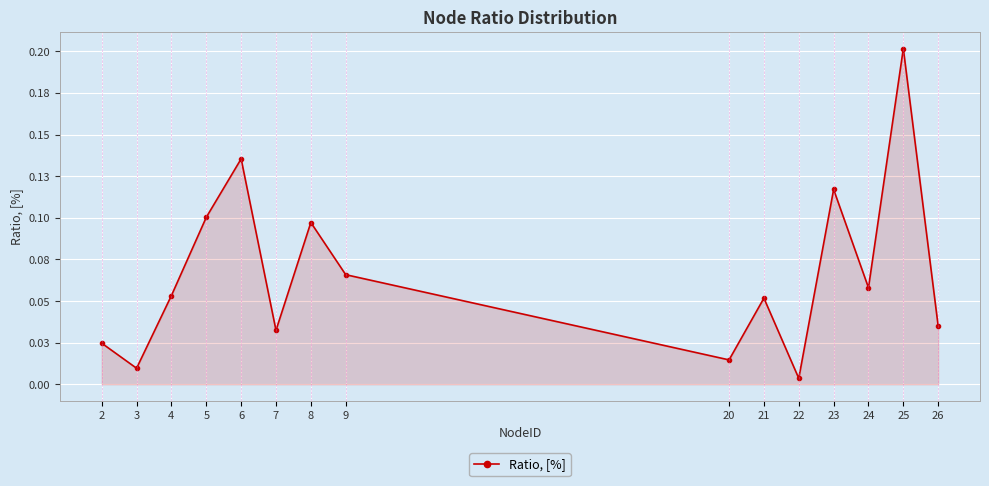

Is this an area chart (filled region under the line)?

Yes